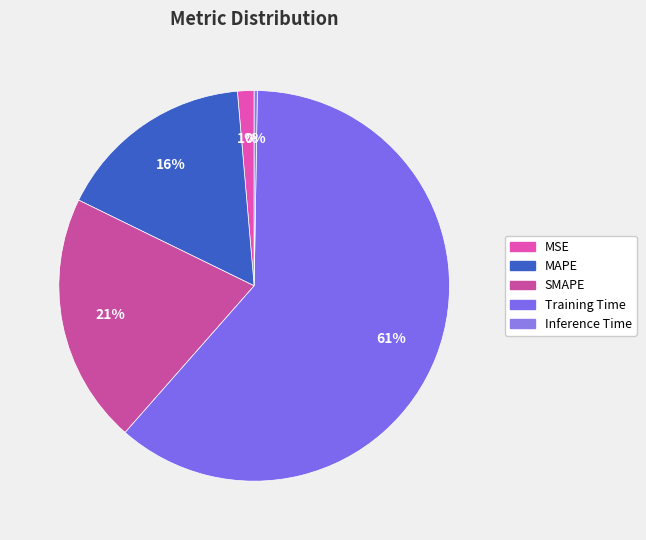

To the nearest percent, what is the combined percentage of MAPE and SMAPE?

37%